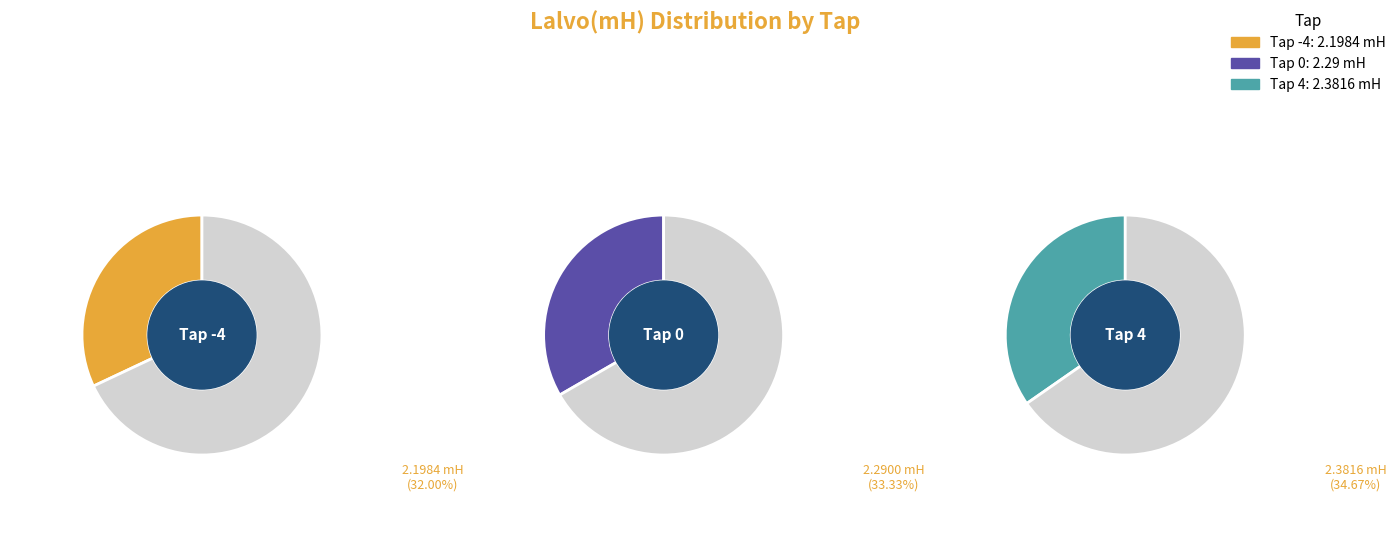

True or false: -4 accounts for 23% of the total.

False